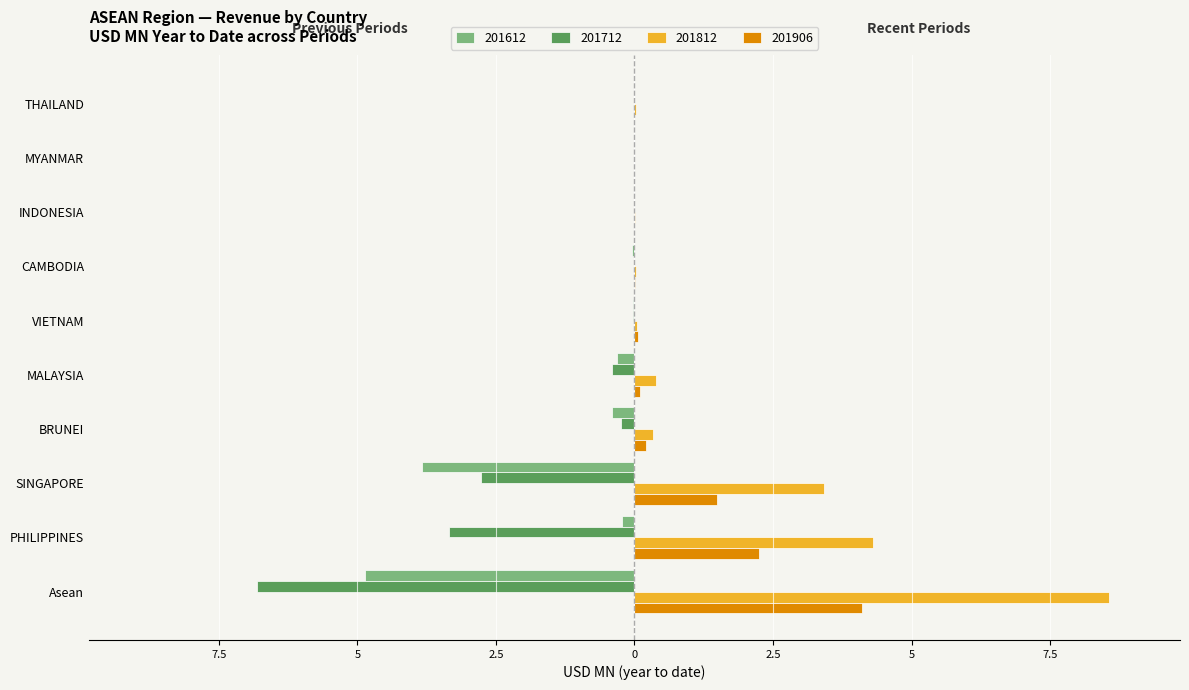

The value of 201612 at MALAYSIA is -0.5. True or false?

False